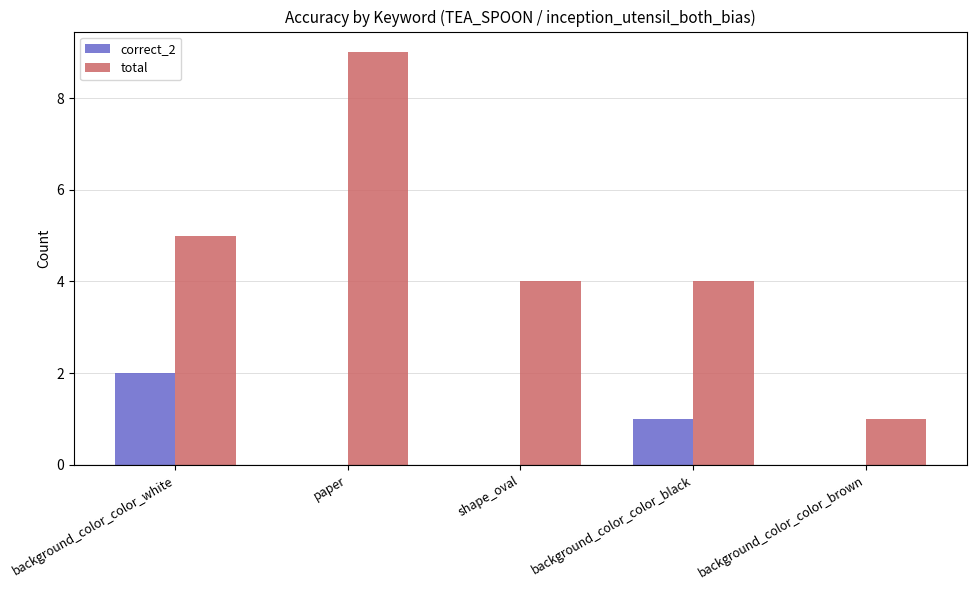

True or false: total has a value of 5 at background_color_color_white.

True